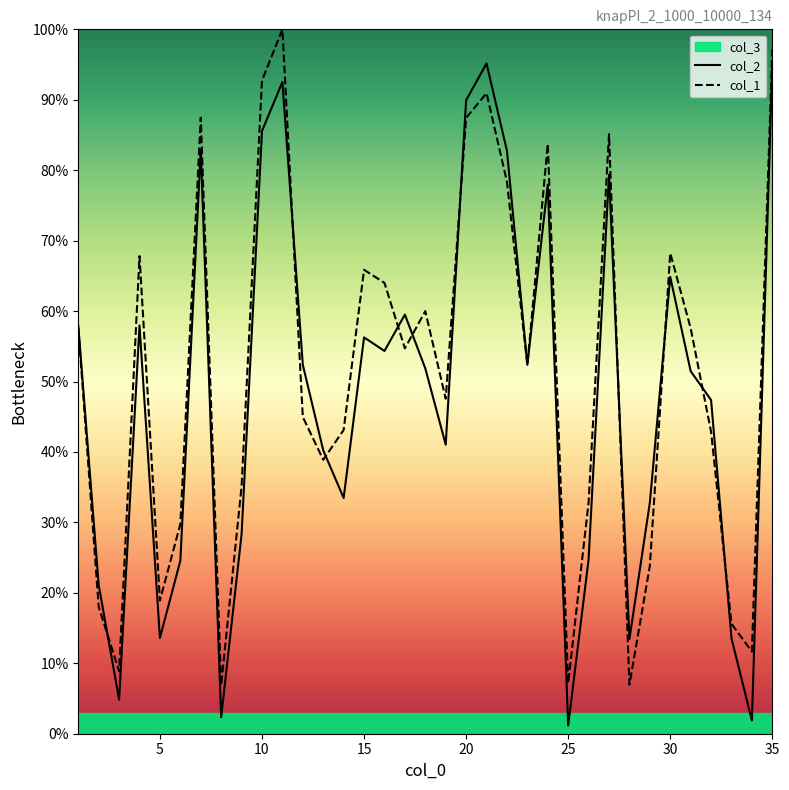

What is the difference between the second highest and minimum values in the col_1 series?

90.3